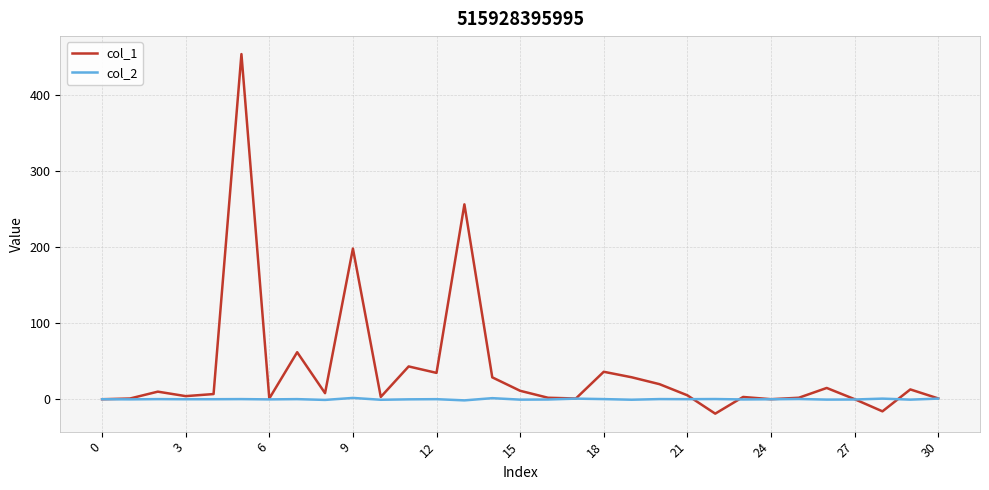

Rank the series by their average value, from lowest to highest.

col_2, col_1